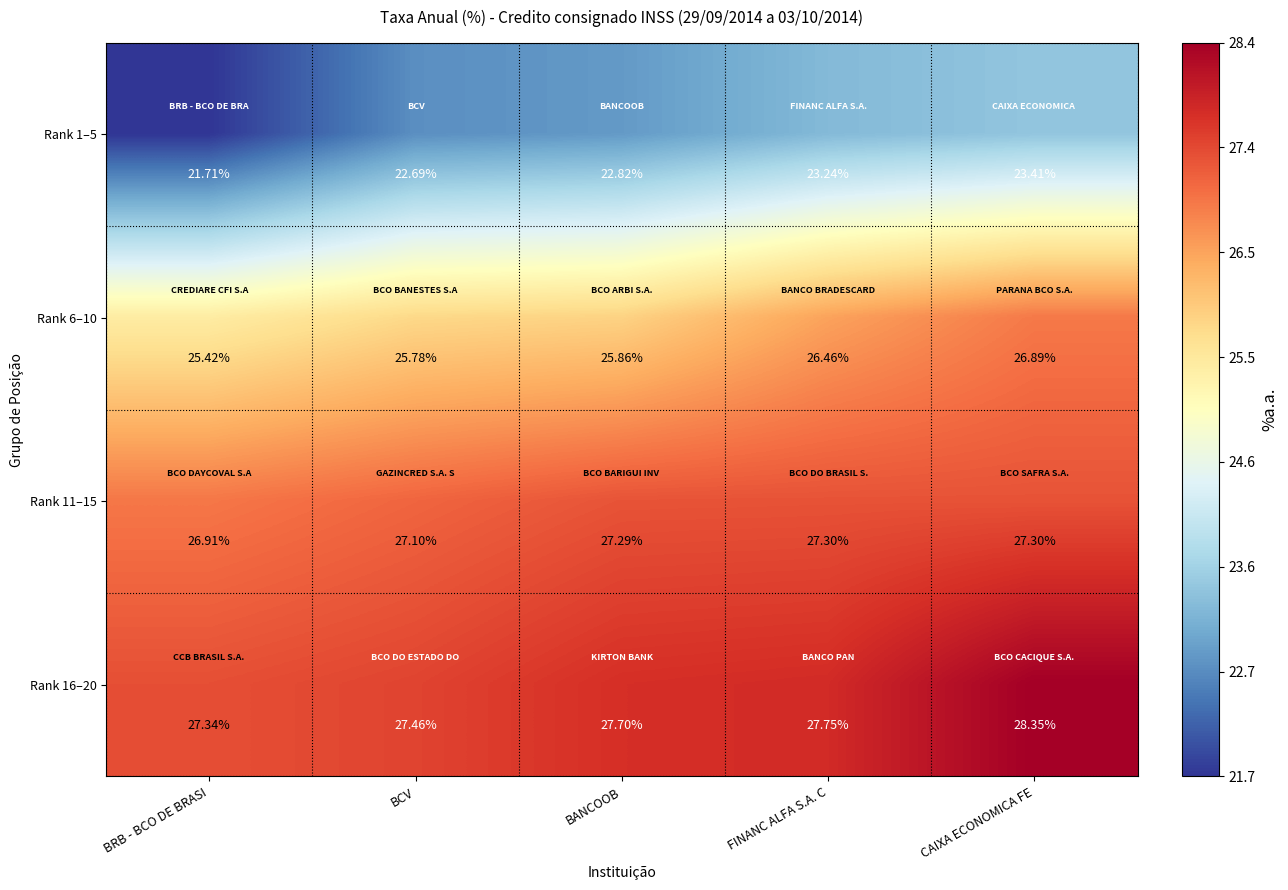

Where does the Rank 11–15 series first go above 27?

BCV